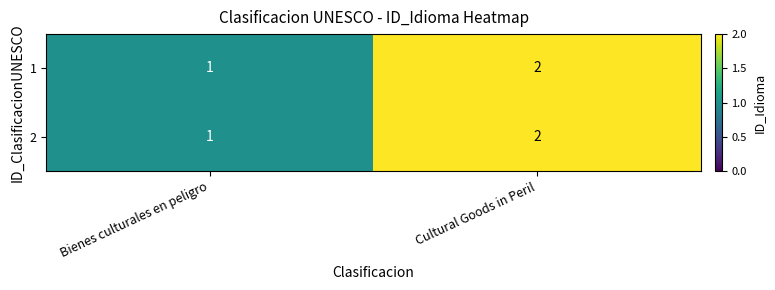

Which category has the lowest value in the 2 series?

Bienes culturales en peligro